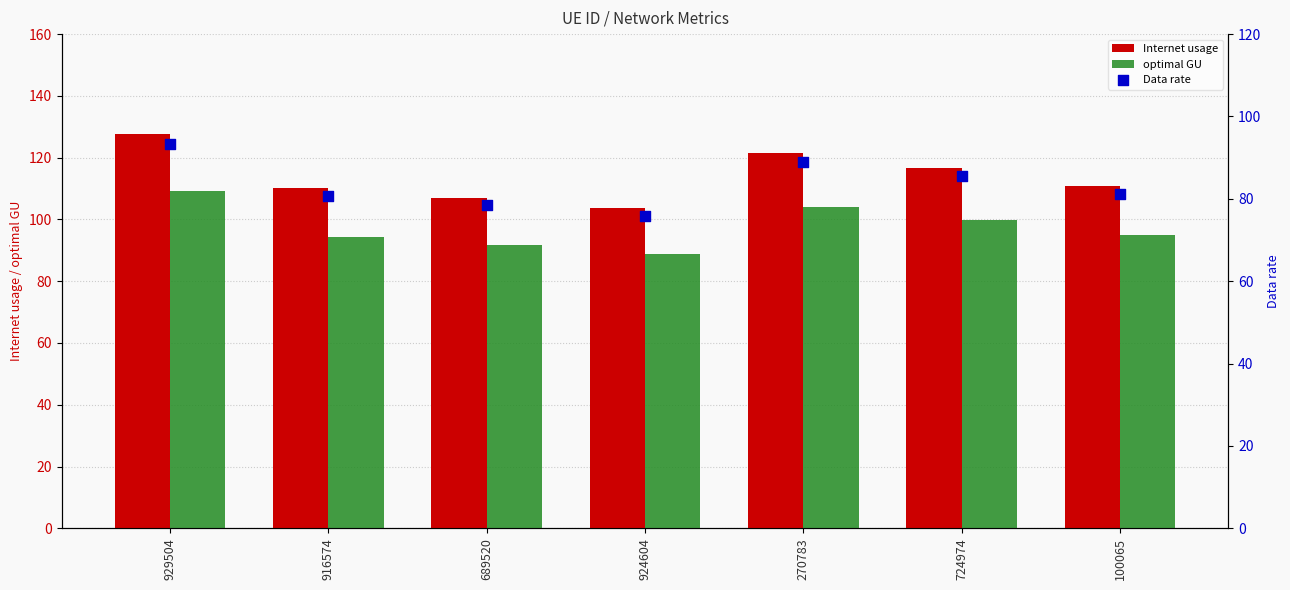

Which series has the widest spread of Y values?

Internet usage